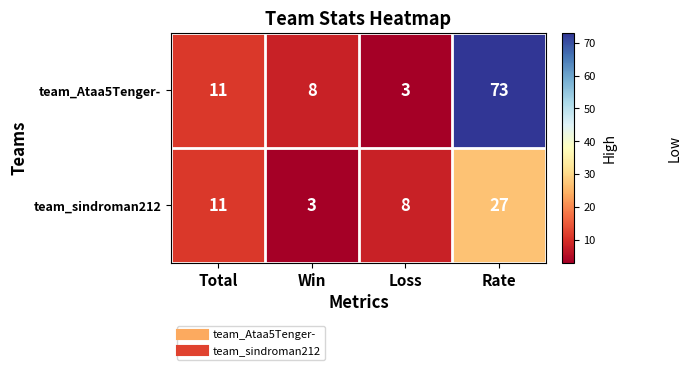

List the series in order of their overall mean, lowest first.

team_sindroman212, team_Ataa5Tenger-